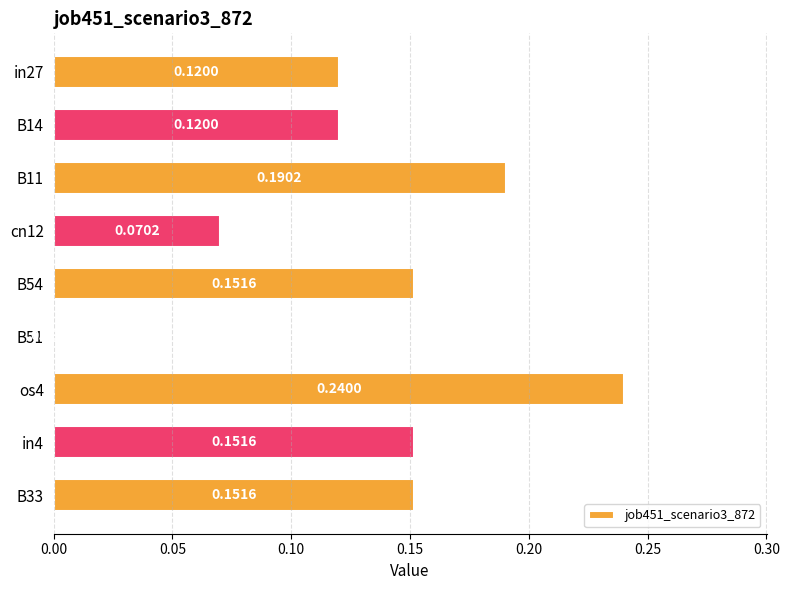

Between B11 and B51, which is larger?

B11